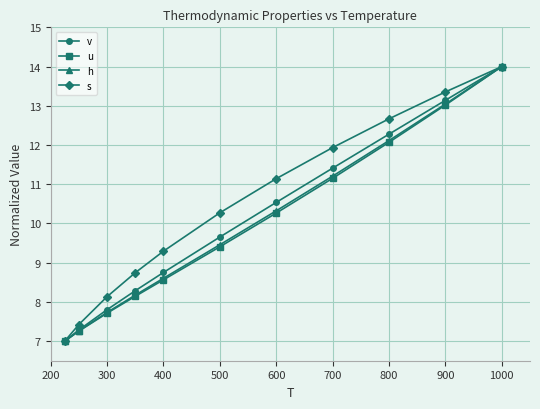

True or false: s has more than 0 interior local peaks.

False